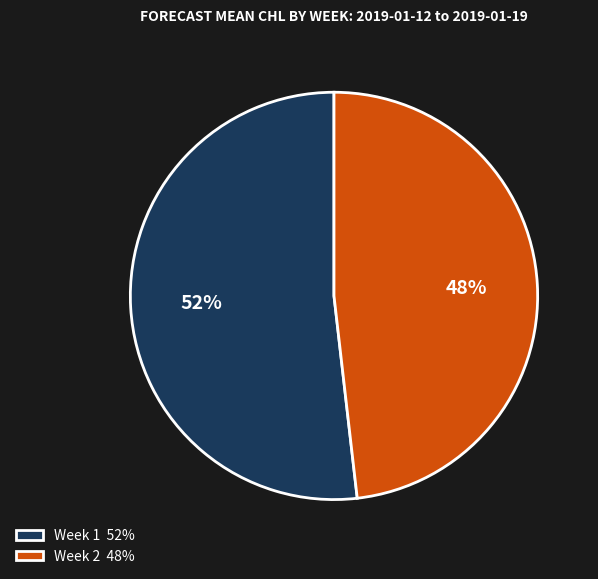

To the nearest percent, what is the average slice percentage?

50%